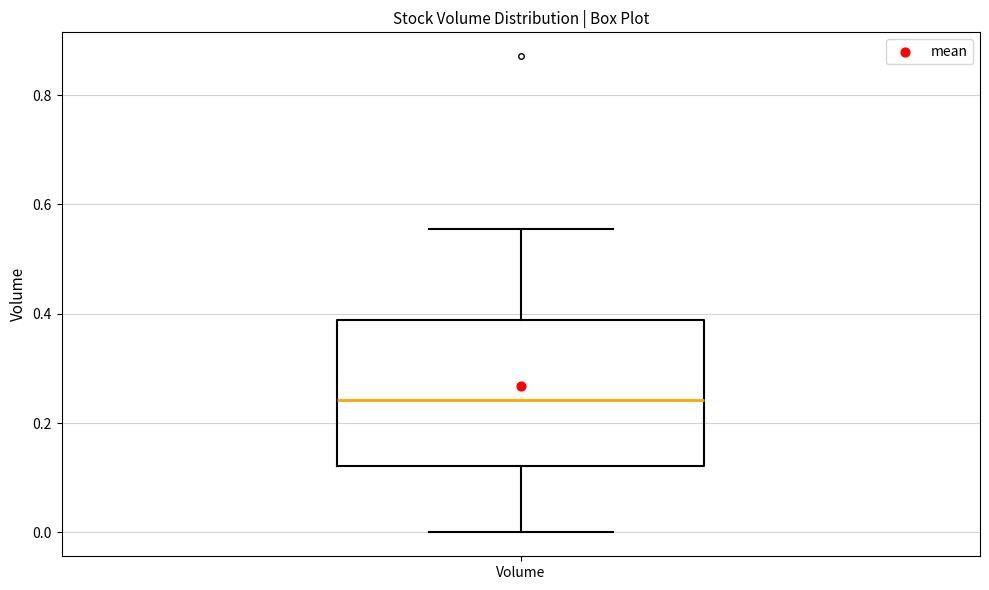

Read this box plot against the y-axis: the position of the median line, the range covered by the box, and the ends of both whiskers. The values are not printed on the chart, so give them approximately, as read against the axis.

median 0.24, box 0.12 to 0.38, whiskers 0.00 to 0.56